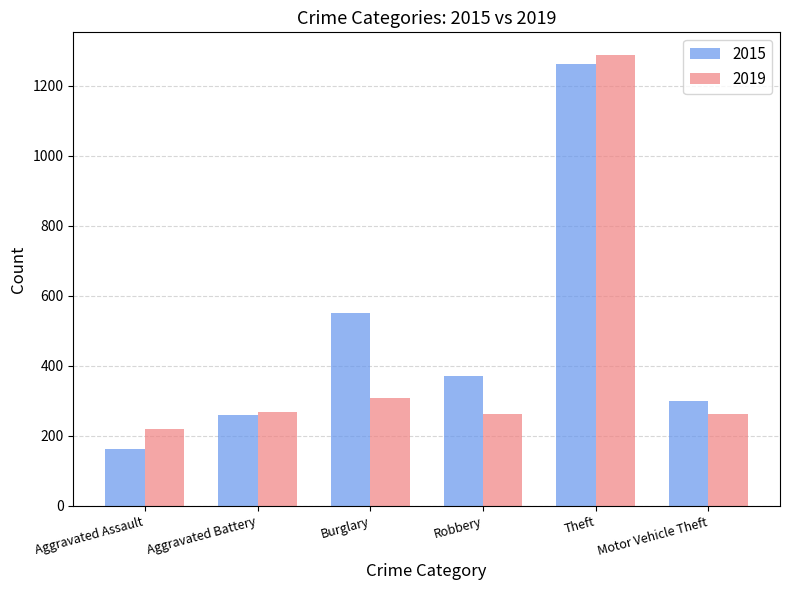

Is it true that 2019 equals 148 at Aggravated Assault?

False